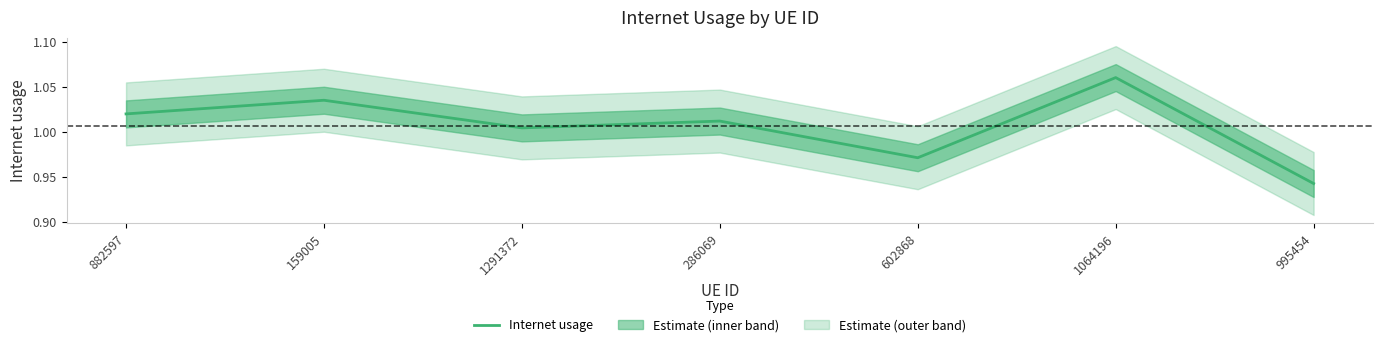

The value at 286069 is 1.0. True or false?

True